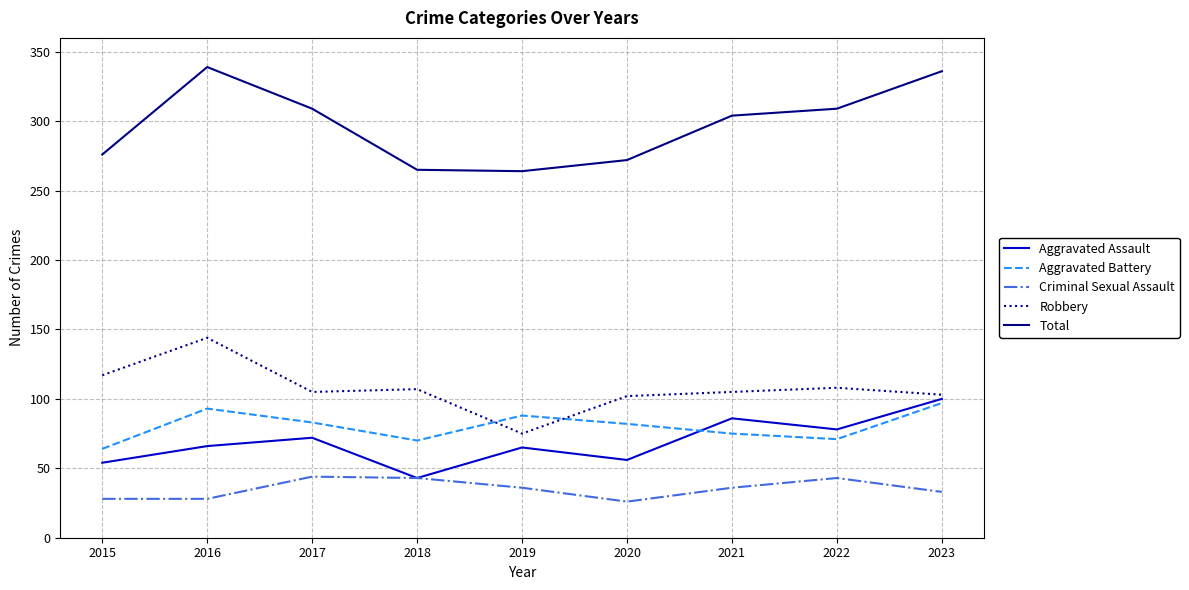

What is the maximum value shown in the chart?

339